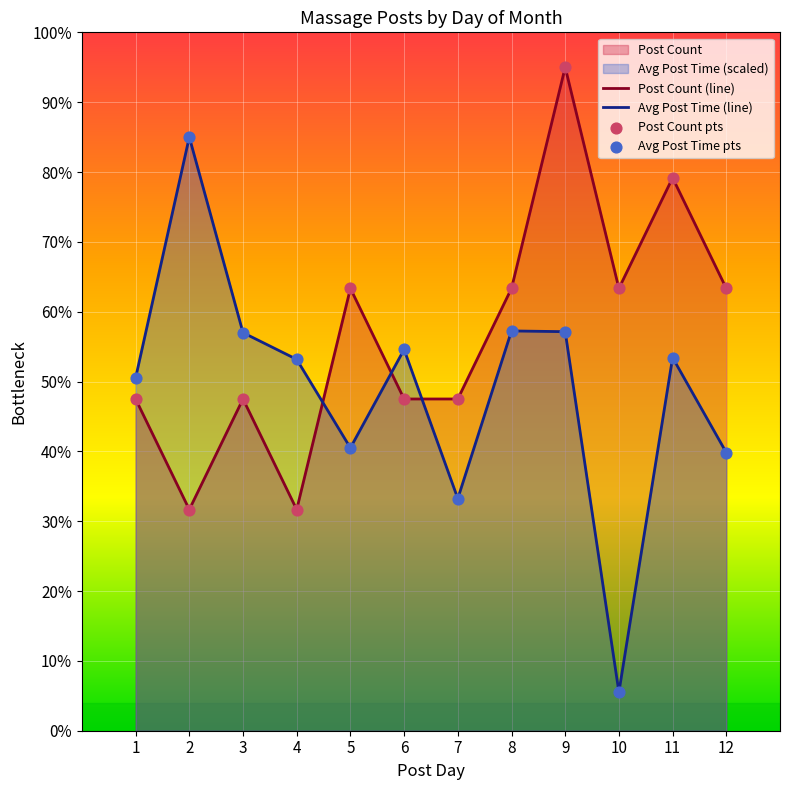

What are all the series names shown in the legend?

Post Count, Avg Post Time